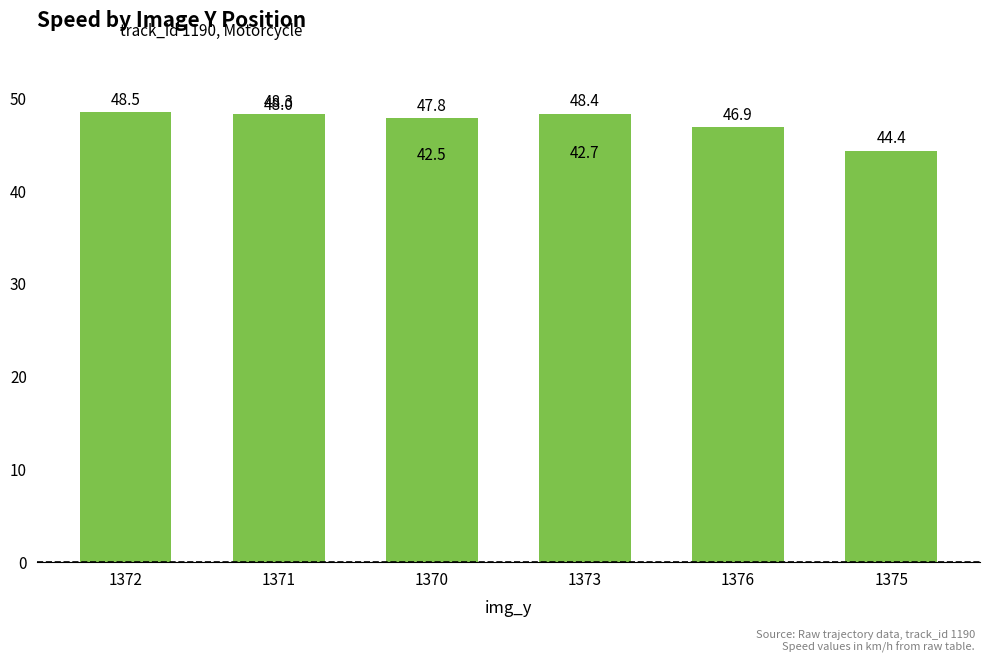

What is the maximum value shown in the chart?

48.5